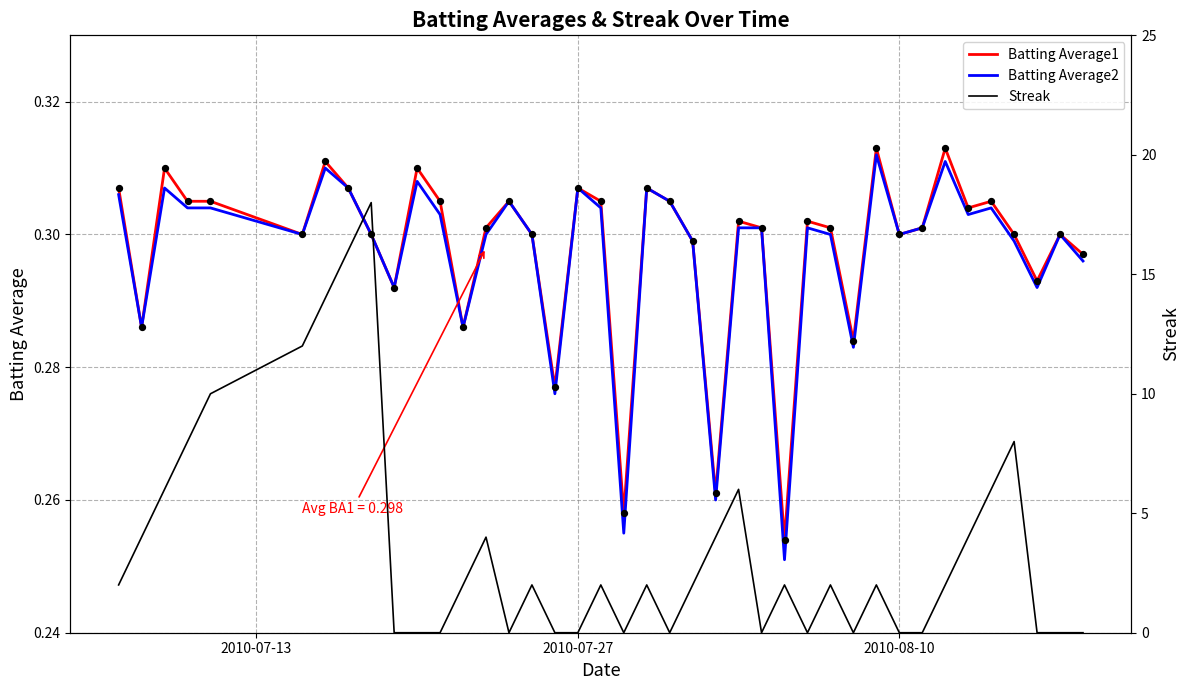

Which series has the widest spread of Y values?

Streak